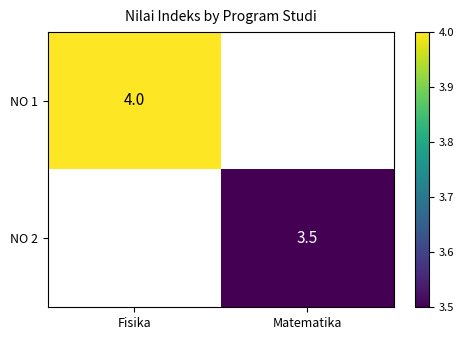

At how many categories does at least one series exceed 3?

2